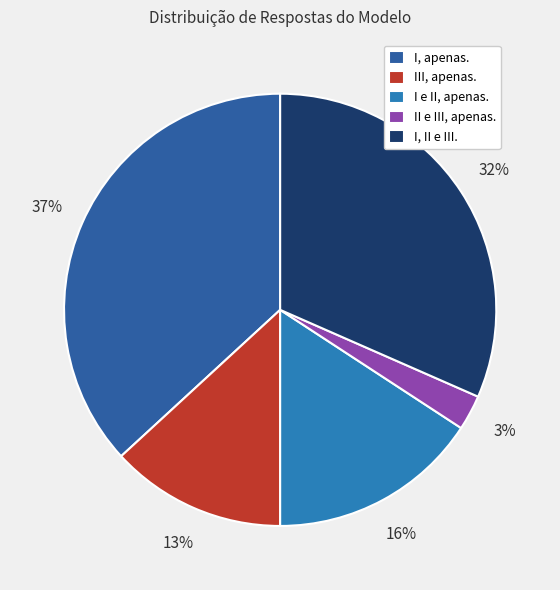

What is the smallest slice in the pie chart?

II e III, apenas.